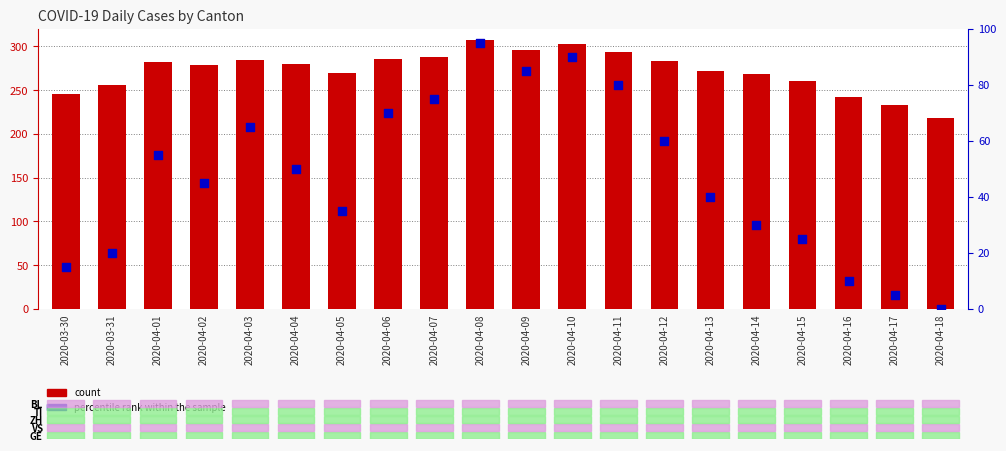

Is the value of percentile rank within the sample at 2020-03-30 greater than the value of count at 2020-04-01?

No